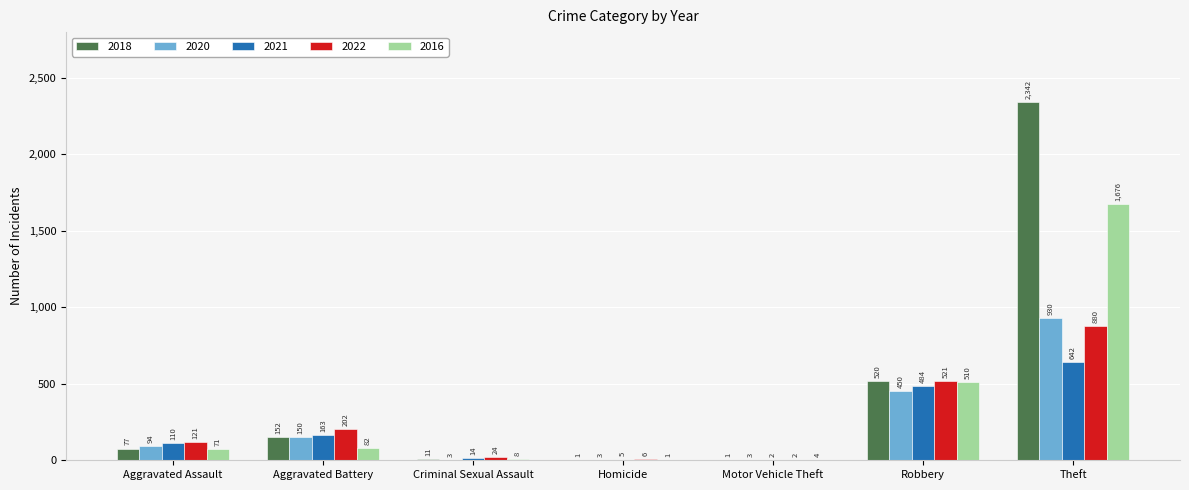

What are all the series names shown in the legend?

2018, 2020, 2021, 2022, 2016